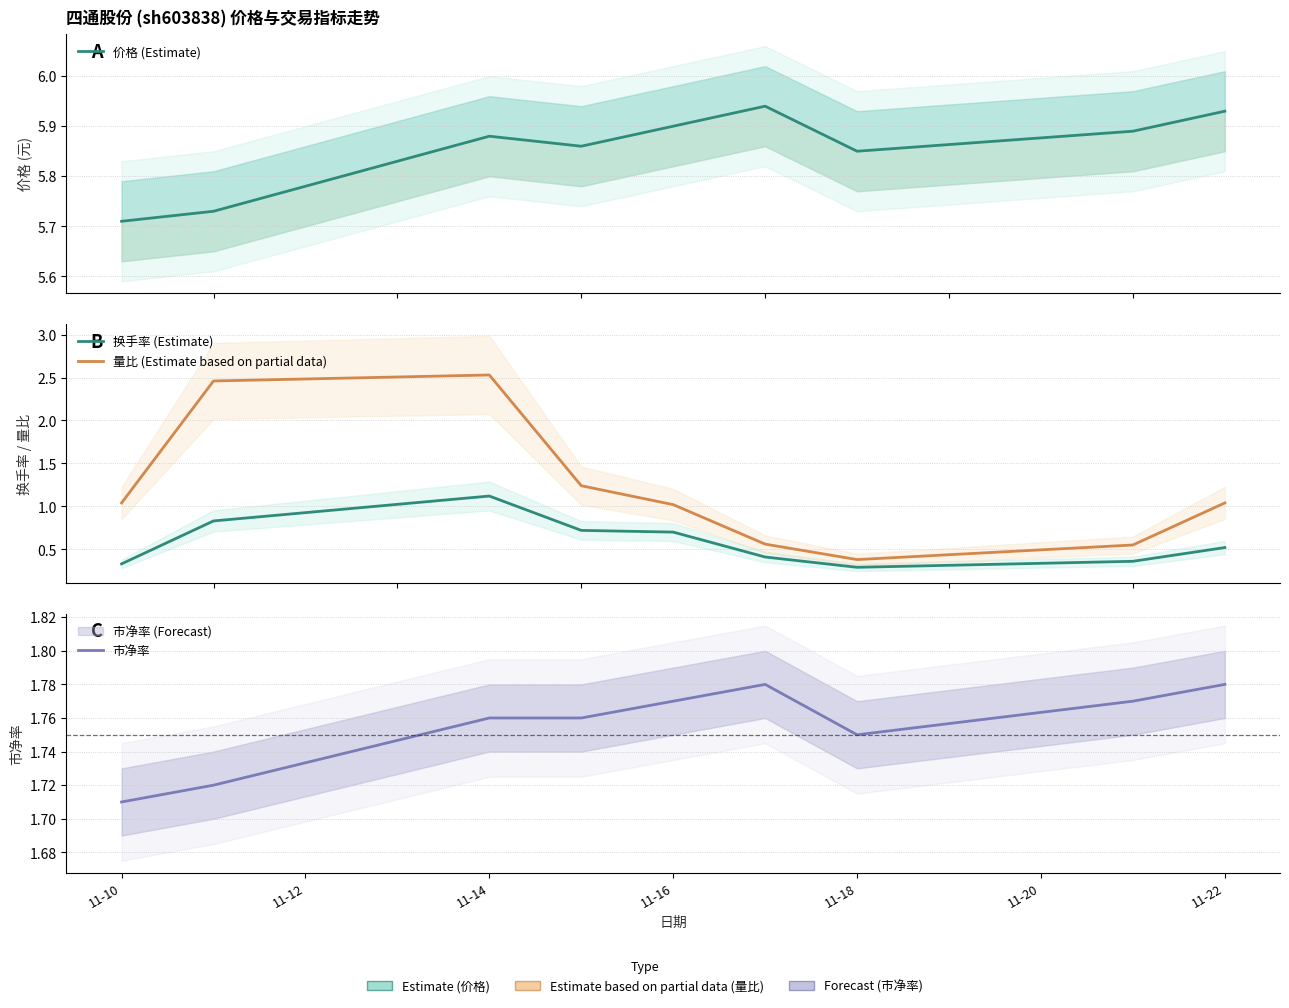

Reading left to right, list all the values displayed in this chart.

价格 (Estimate): 5.7	5.7	5.9	5.9	5.9	5.9	5.8	5.9	5.9
换手率 (Estimate): 0.3	0.8	1.1	0.7	0.7	0.4	0.3	0.4	0.5
量比 (Estimate based on partial data): 1.0	2.5	2.5	1.2	1.0	0.6	0.4	0.6	1.0
市净率: 1.7	1.7	1.8	1.8	1.8	1.8	1.8	1.8	1.8